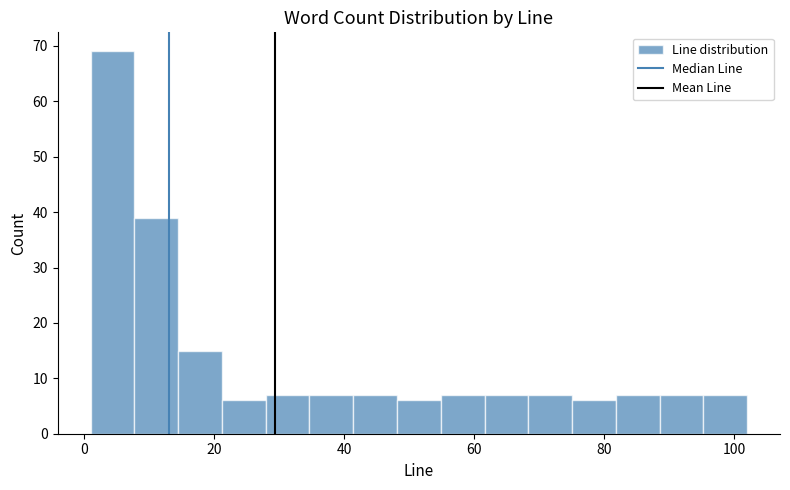

Read against the x-axis, roughly where is the centre of the tallest bar?

4